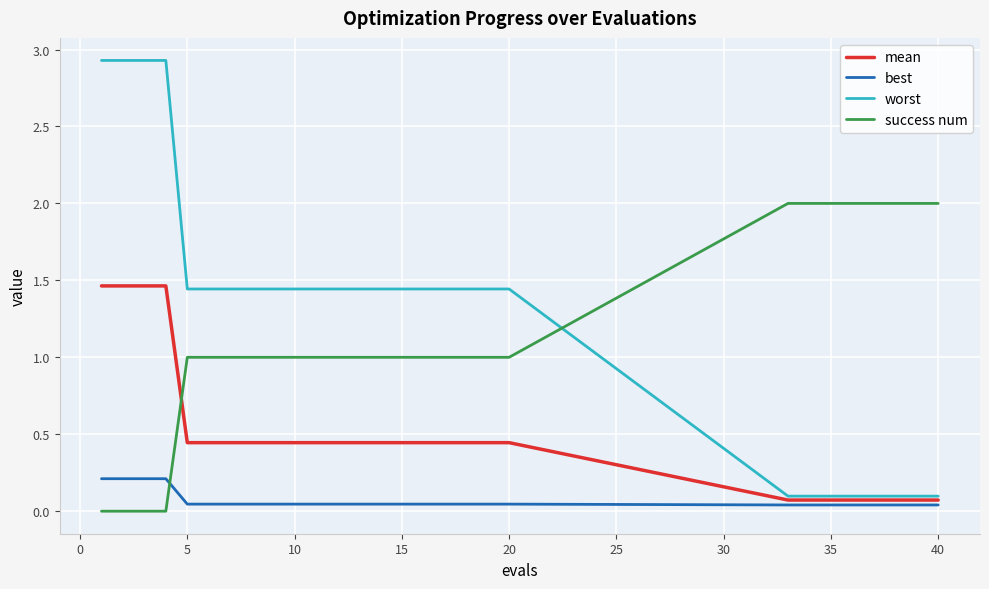

Which series has the largest range (max minus min)?

worst